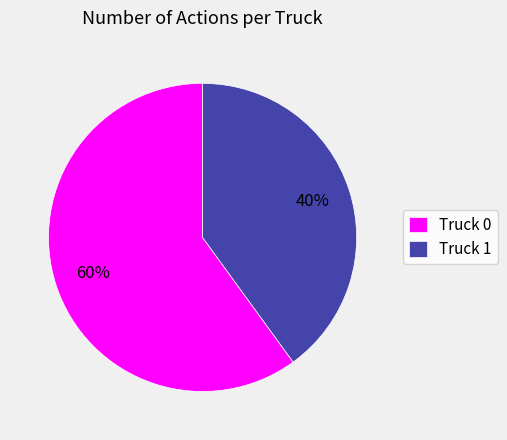

How many slices are in this pie chart?

2